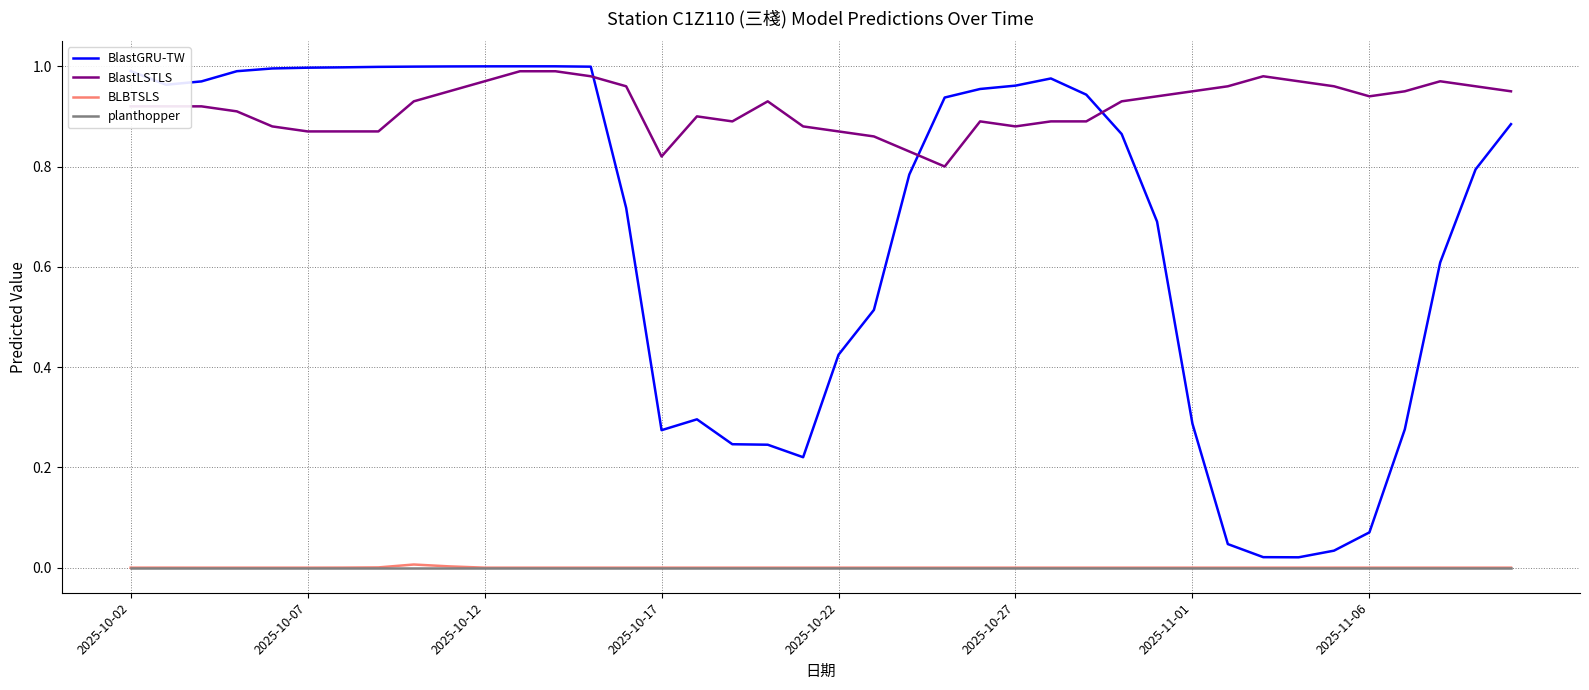

True or false: planthopper and BlastLSTLS intersect in this chart.

False